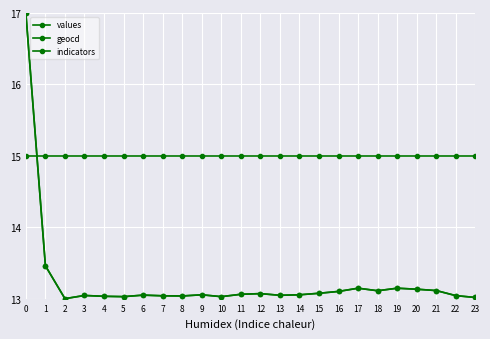

At which label does geocd reach its minimum?

2